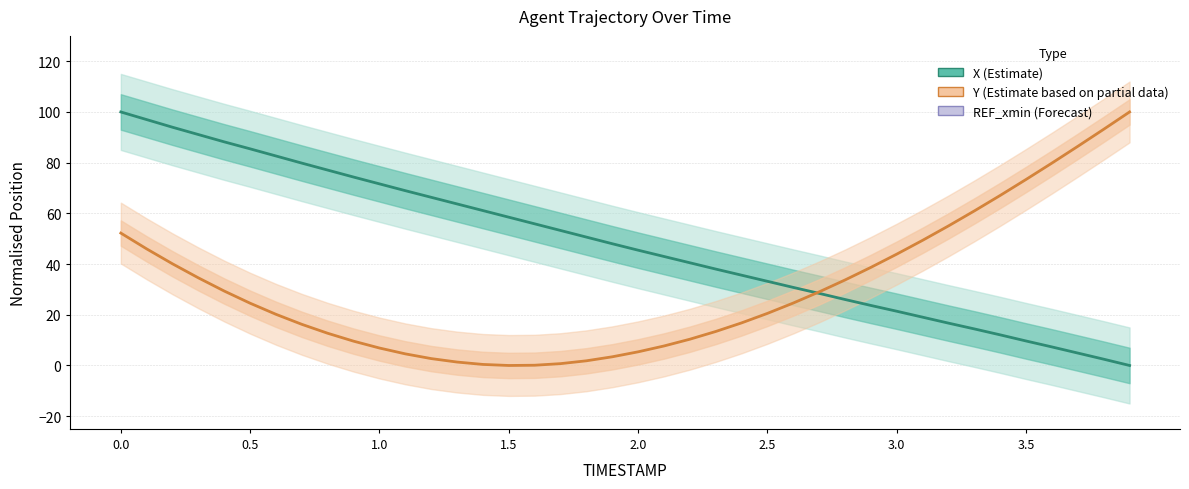

Which series ends up on top after the final intersection of X (Estimate) and Y (Estimate based on partial data)?

Y (Estimate based on partial data)